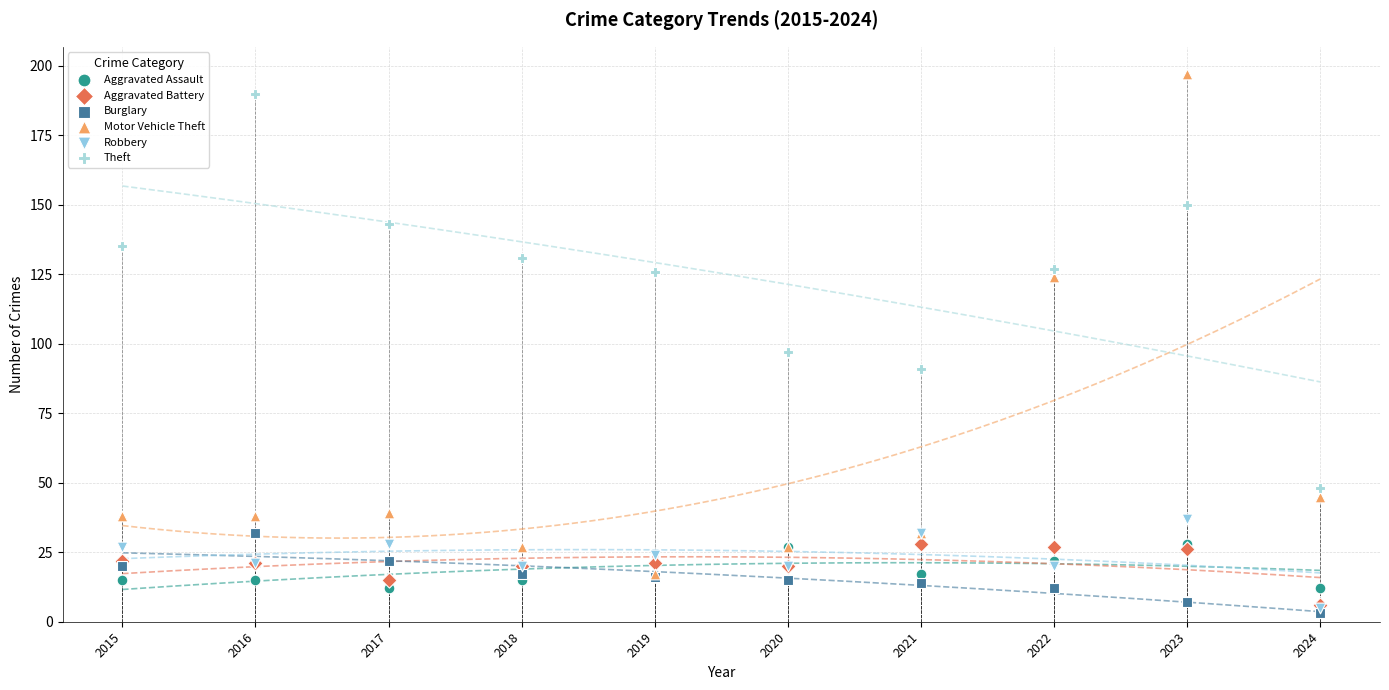

In the Motor Vehicle Theft series, what Y value is closest to 107?

124